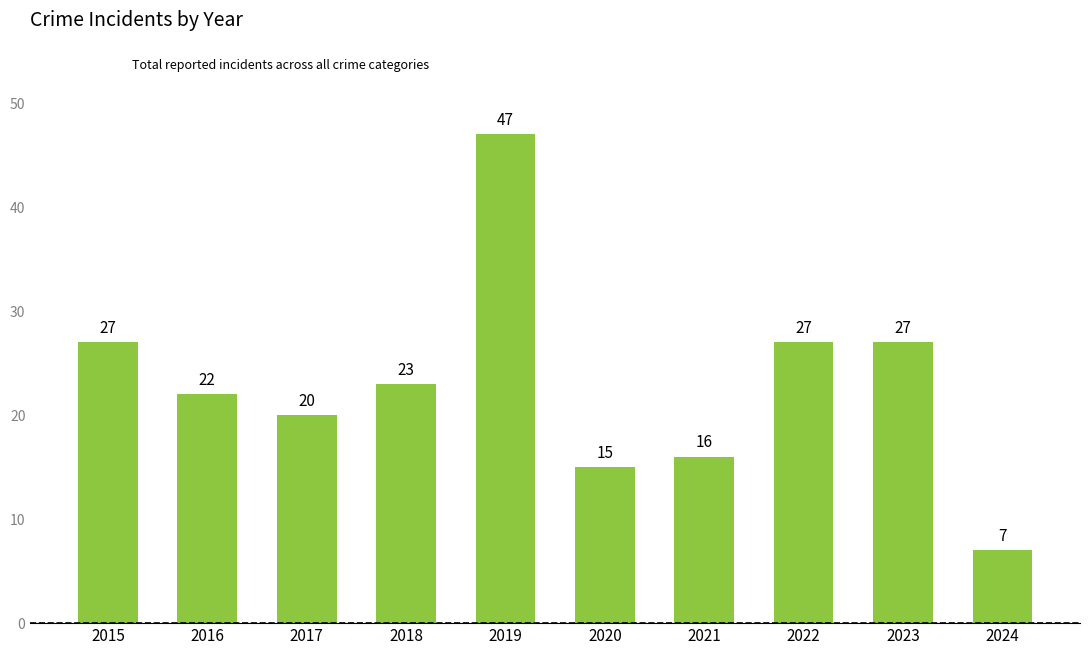

Count the number of data series in this chart.

1